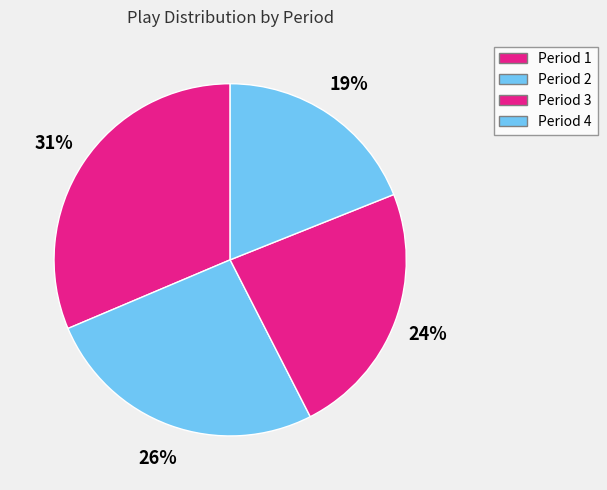

How many slices are in this pie chart?

4